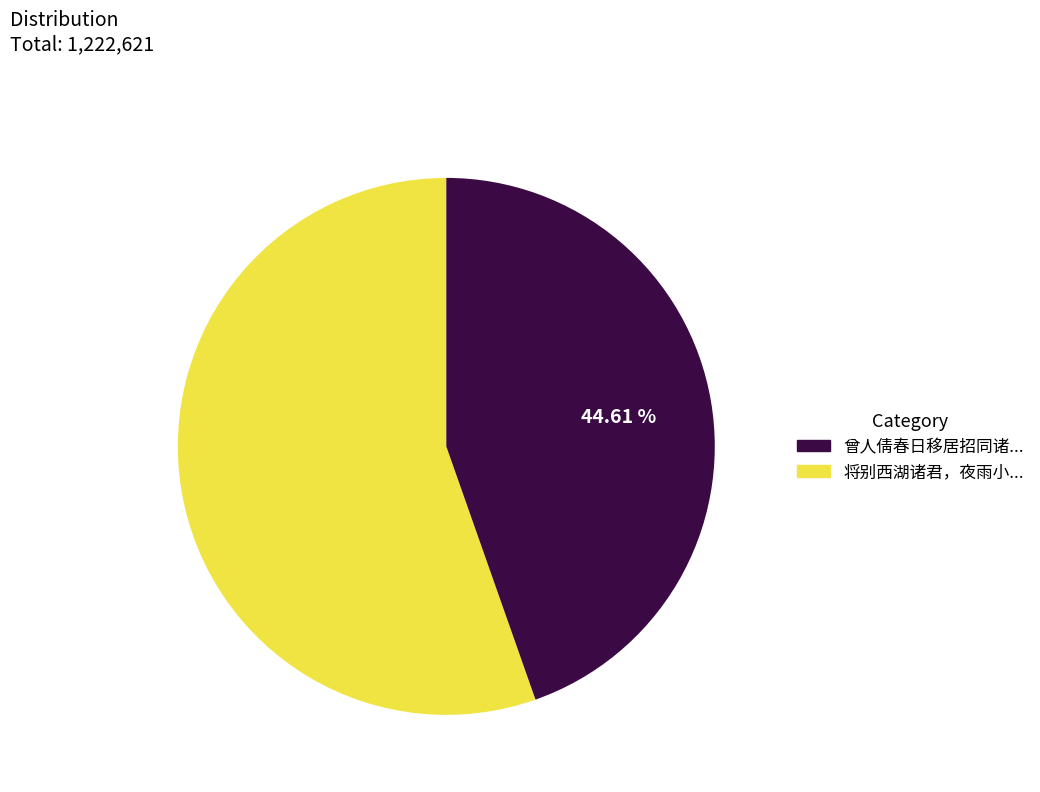

How many slices are in this pie chart?

2